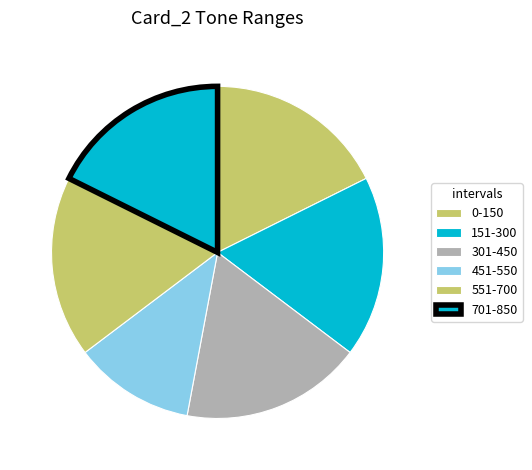

To the nearest percent, what is the difference between the largest and smallest slice percentages?

7%